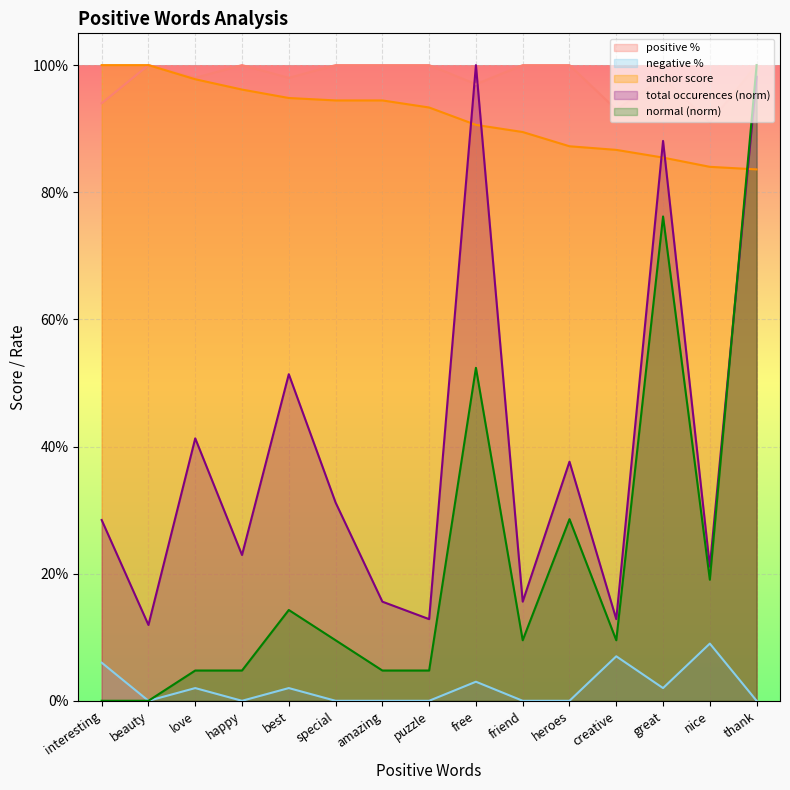

At which label is total occurences closest to 0?

beauty